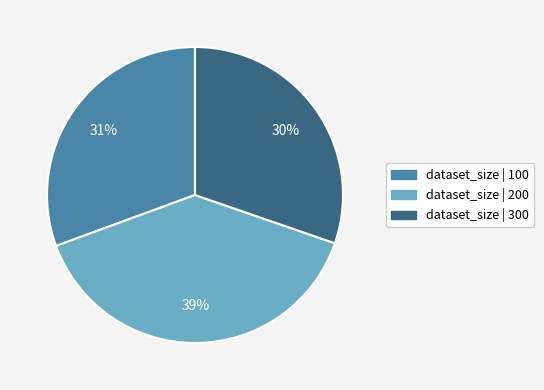

To the nearest percent, what is the average slice percentage?

33%